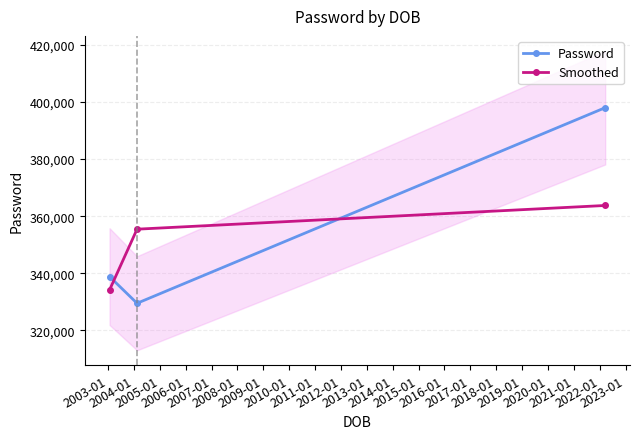

What are all the series names shown in the legend?

Password, Smoothed